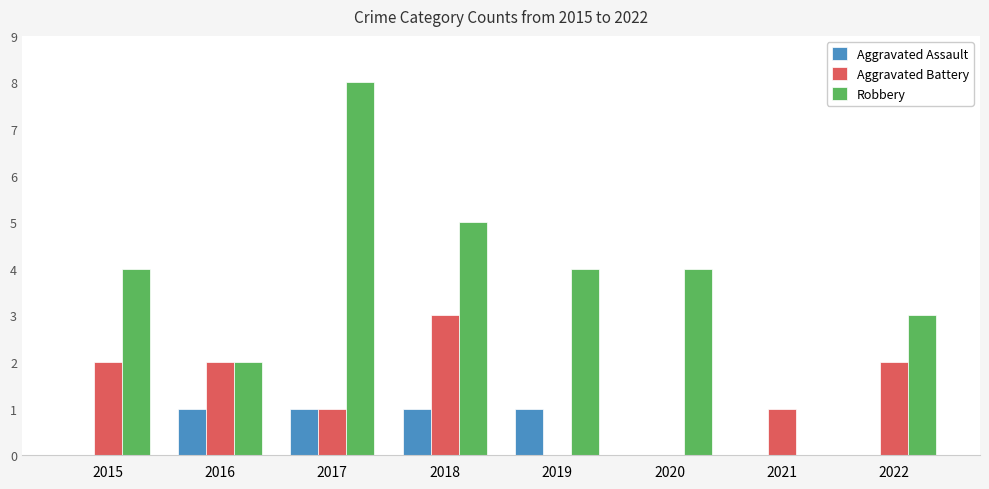

What is the maximum value for Aggravated Assault?

1